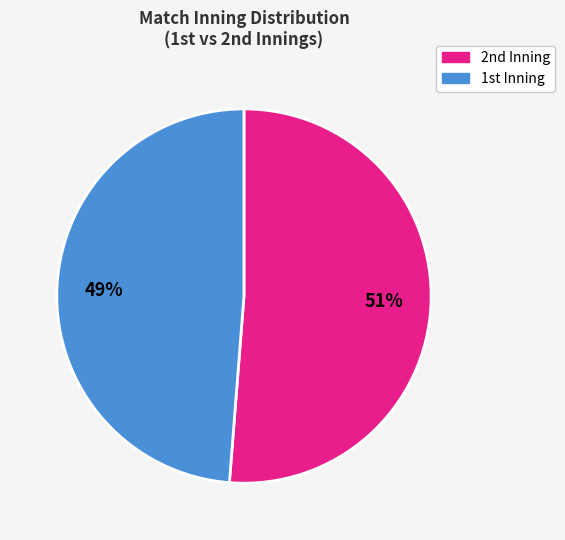

To the nearest percent, what is the difference between the largest and smallest slice percentages?

2%